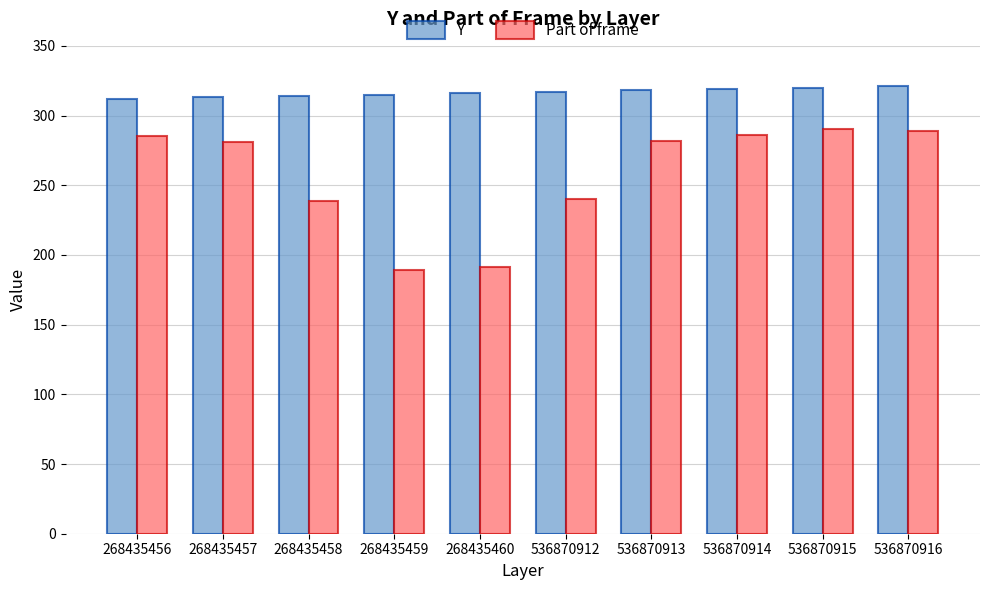

Which series has the largest total across all categories?

Y